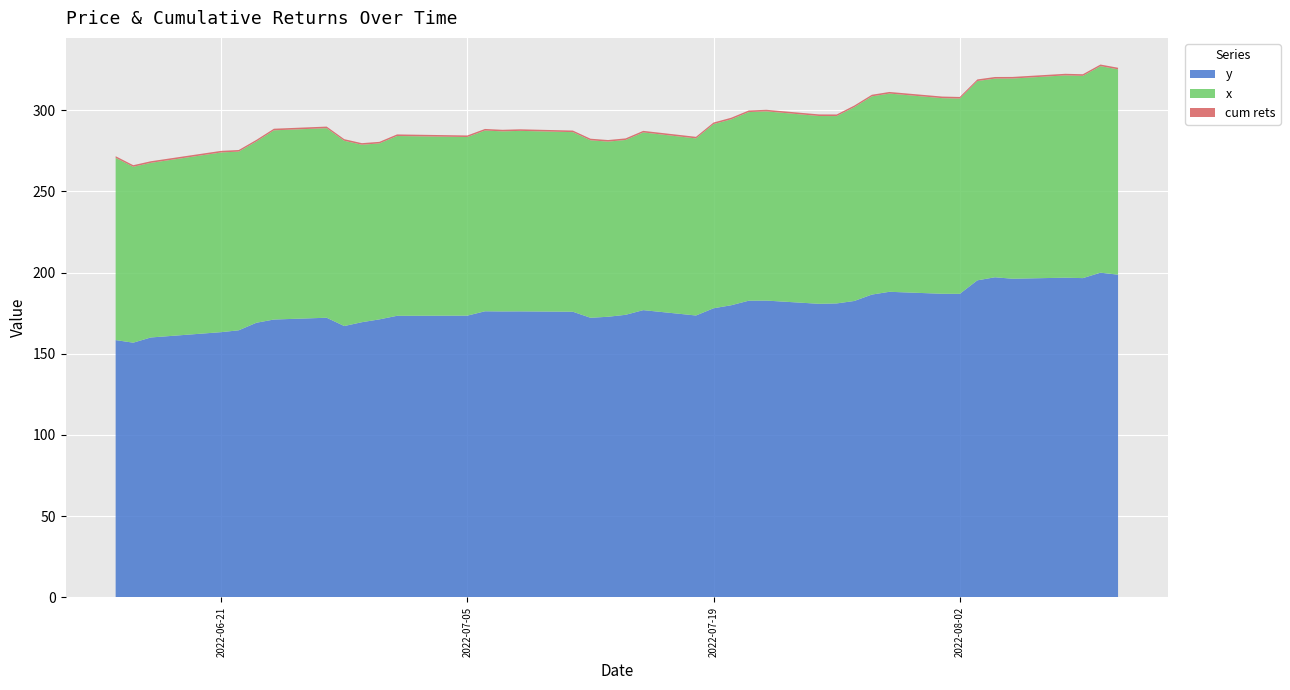

Reading left to right, what are all the values shown in this chart?

y: 158.4	156.8	160.0	163.3	164.4	169.1	171.1	172.2	167.1	169.4	171.2	173.3	173.5	176.1	176.0	176.1	175.9	172.1	172.8	174.0	176.8	173.5	178.0	179.8	182.7	182.7	180.7	181.0	182.5	186.4	188.1	186.9	186.9	195.2	197.1	196.2	196.8	196.5	199.9	198.7
x: 112.2	108.2	107.5	110.6	110.0	111.6	116.4	116.7	114.0	109.2	108.3	110.7	109.9	111.2	110.8	111.1	110.5	109.2	107.8	107.6	109.4	109.0	113.3	114.4	116.1	116.4	115.6	115.3	119.3	122.0	122.0	120.4	120.2	122.7	122.3	123.2	124.5	124.5	127.1	126.4
cum rets: 1.0	1.0	1.0	1.0	1.0	1.0	1.0	1.0	1.0	1.0	1.0	1.0	1.0	1.0	1.0	1.0	1.0	1.0	1.0	1.0	1.0	1.0	1.0	1.0	1.0	1.0	1.0	1.0	1.0	1.0	1.0	1.0	1.0	1.0	1.0	1.0	1.0	1.0	1.0	1.0